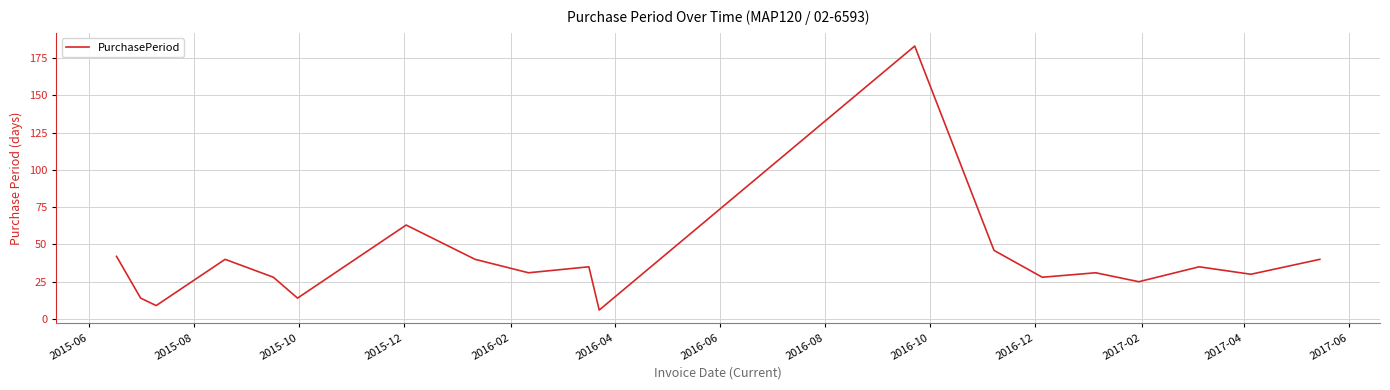

Does the chart display data point markers on the line(s)?

No